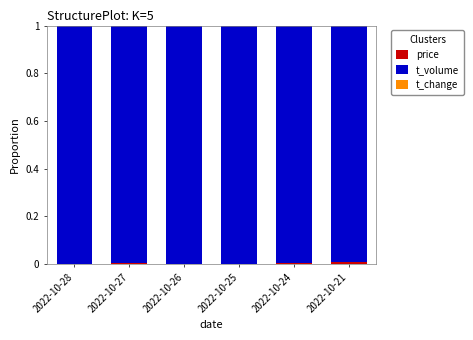

List the labels in order of t_change value, smallest first.

2022-10-26, 2022-10-27, 2022-10-21, 2022-10-24, 2022-10-25, 2022-10-28